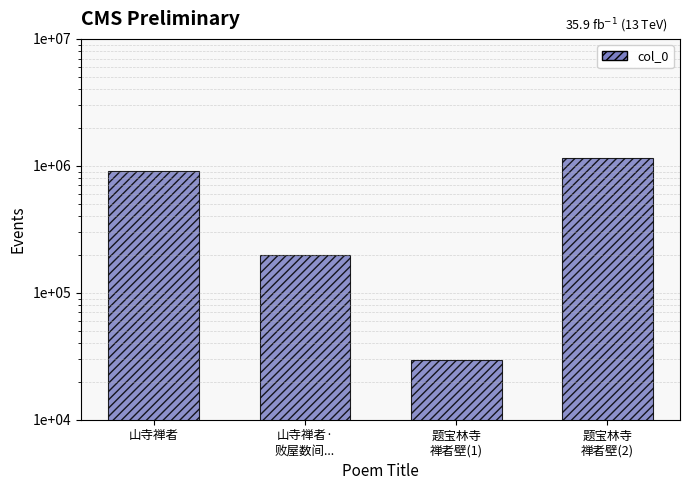

How many data points are less than 906940?

2